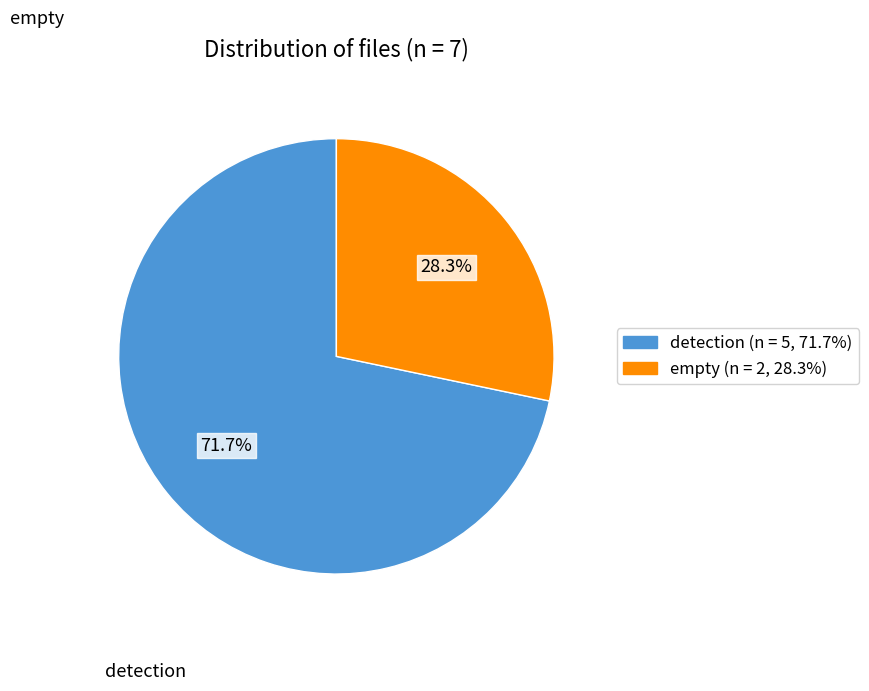

Does any single category account for the majority?

Yes